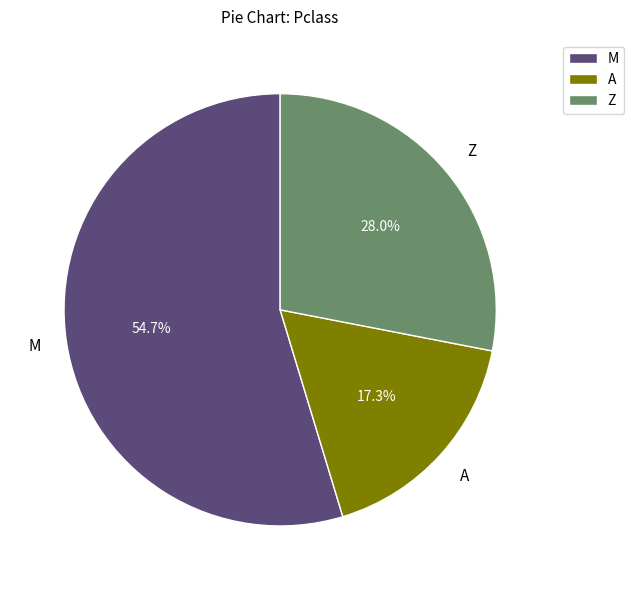

Rank the categories by value from highest to lowest.

M, Z, A